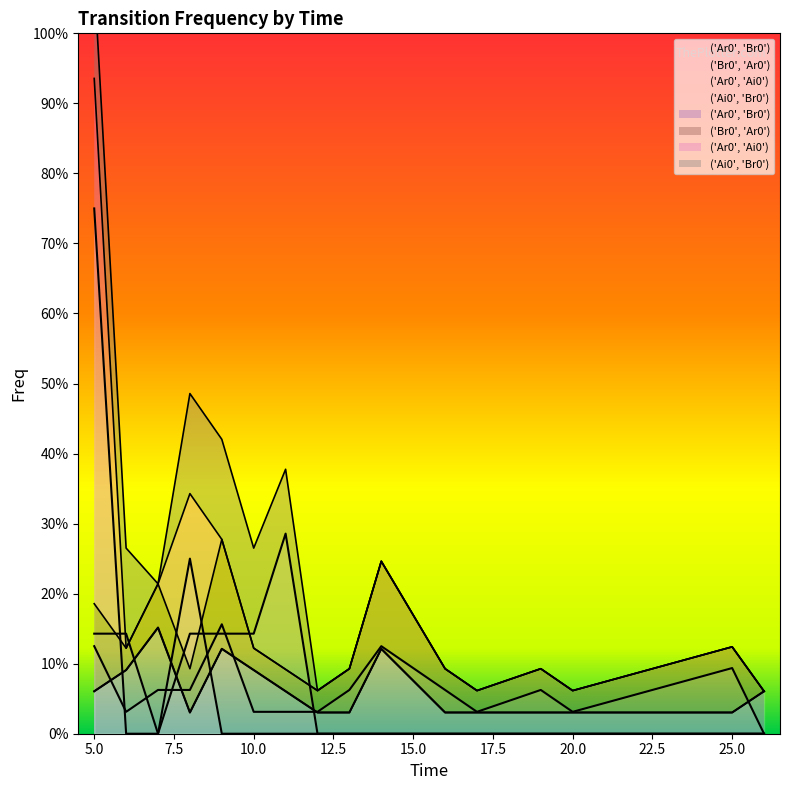

The value of ('Ar0', 'Ai0') at 11 is 0.0. True or false?

True